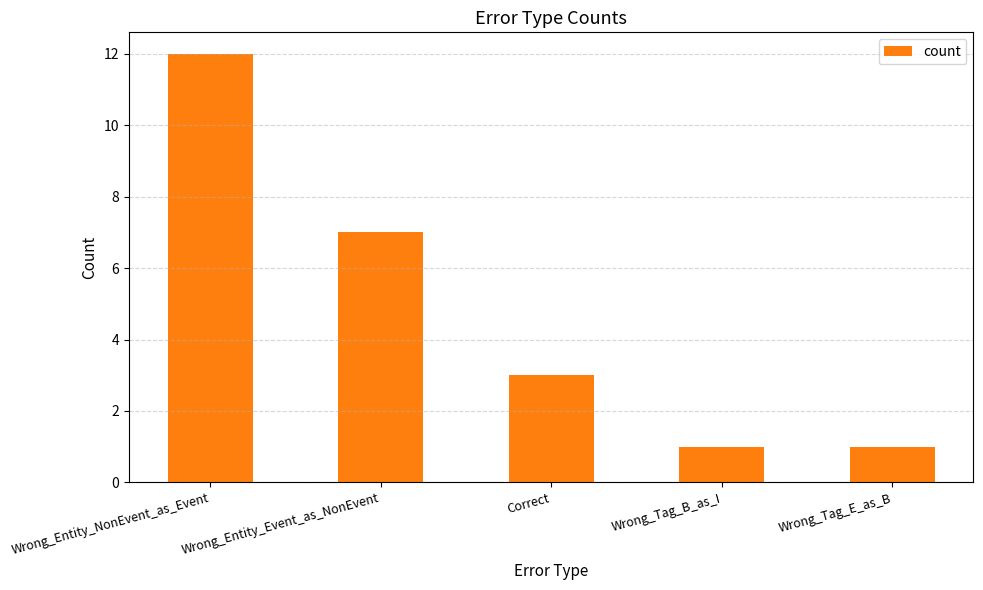

What is the smallest value displayed?

1